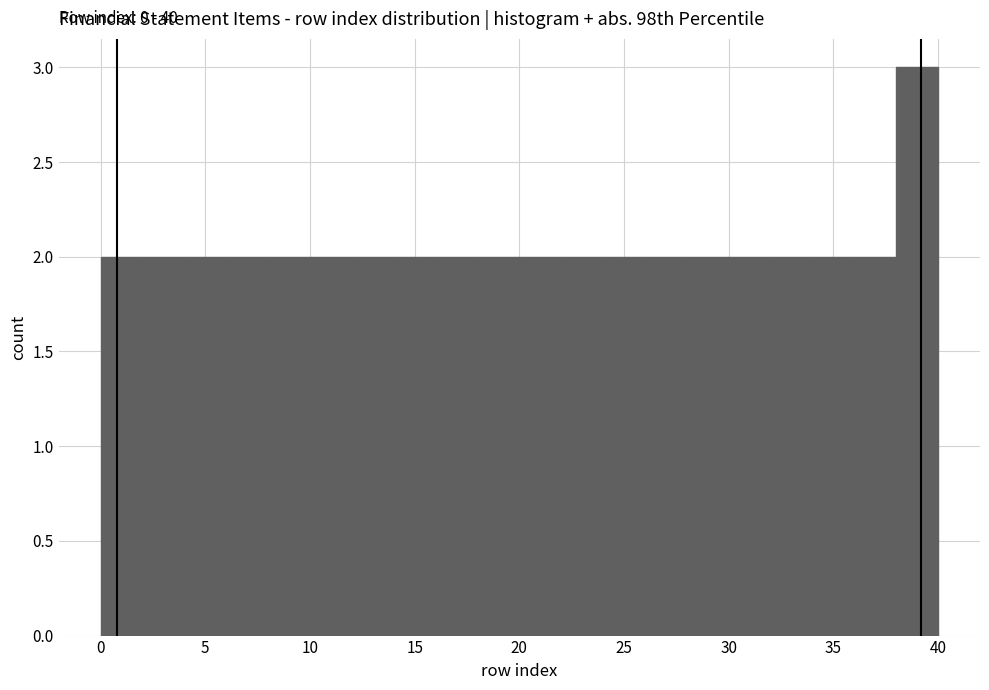

Which range on the x-axis has the tallest bar?

38 to 40